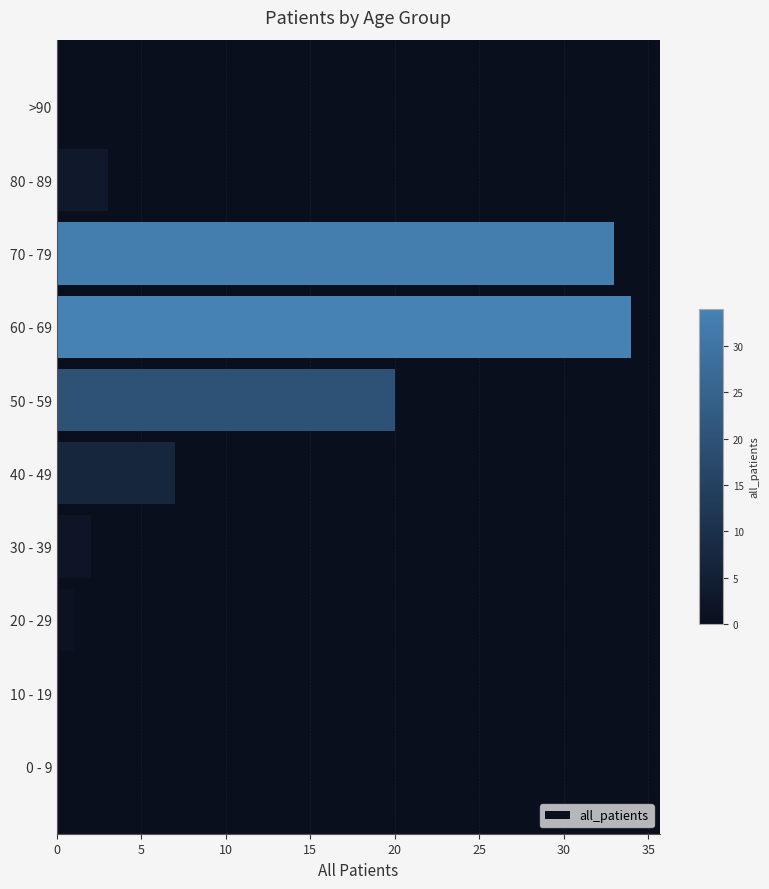

What is the sum of the values at 50 - 59 and 80 - 89?

23